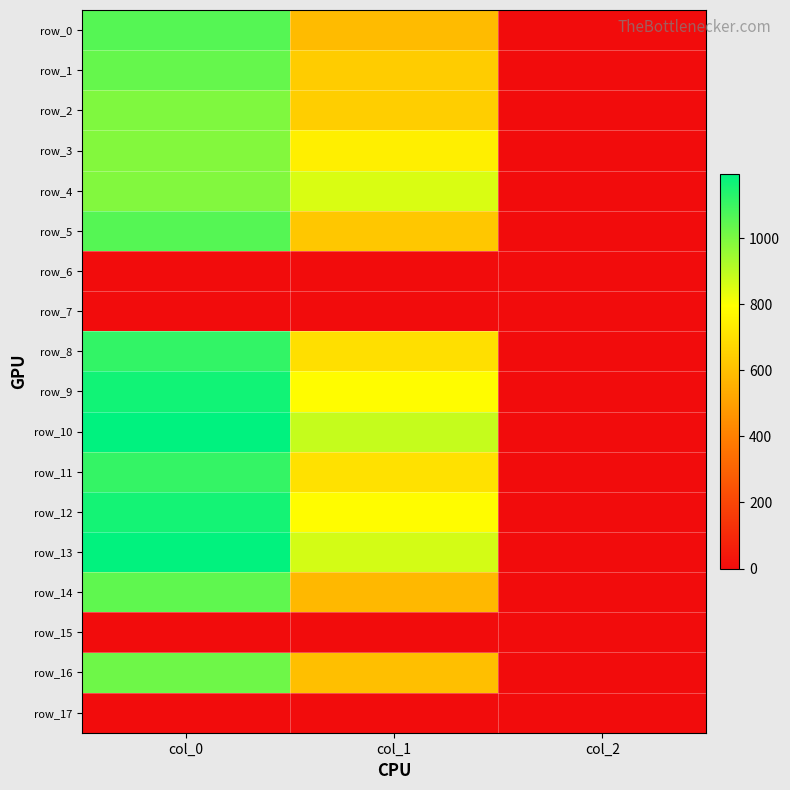

What is the difference between the maximum and minimum values in the row_3 series?

984.7